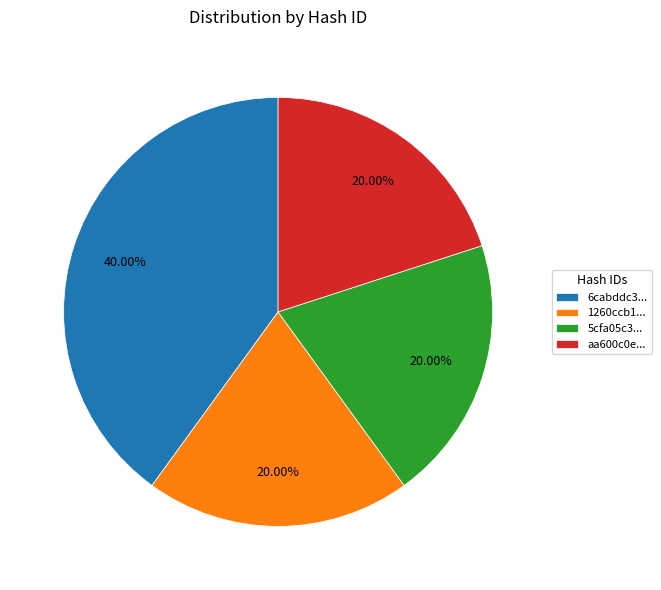

Is there a majority slice in this chart?

No